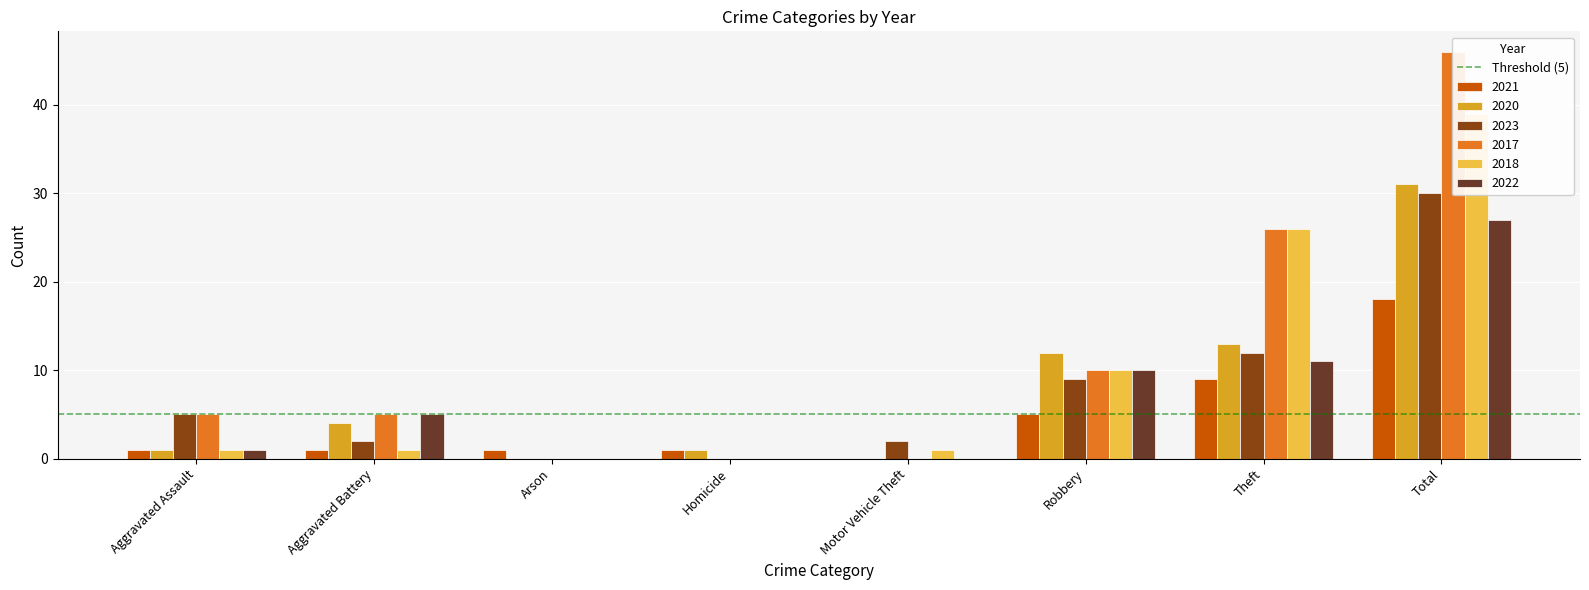

What are all the series names shown in the legend?

2021, 2020, 2023, 2017, 2018, 2022